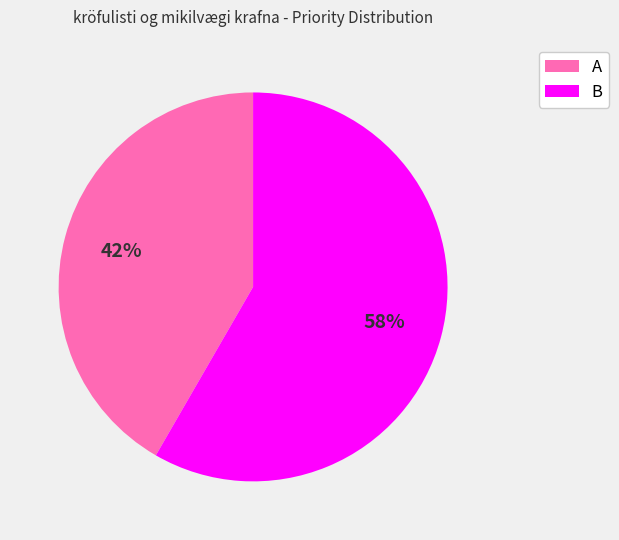

Which has a higher value, A or B?

B